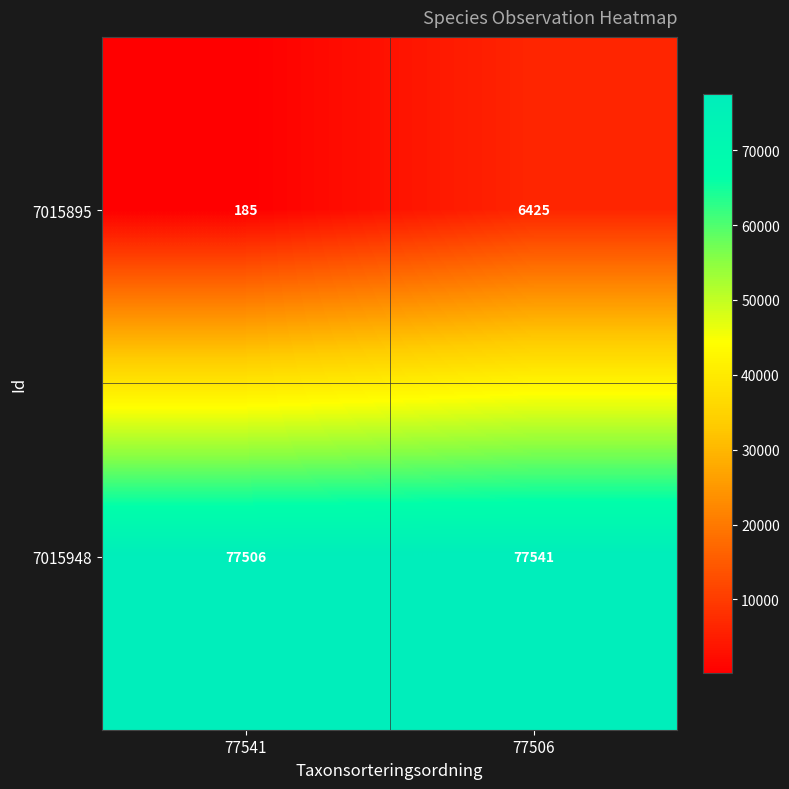

List the labels in order of 7015948 value, largest first.

77506, 77541